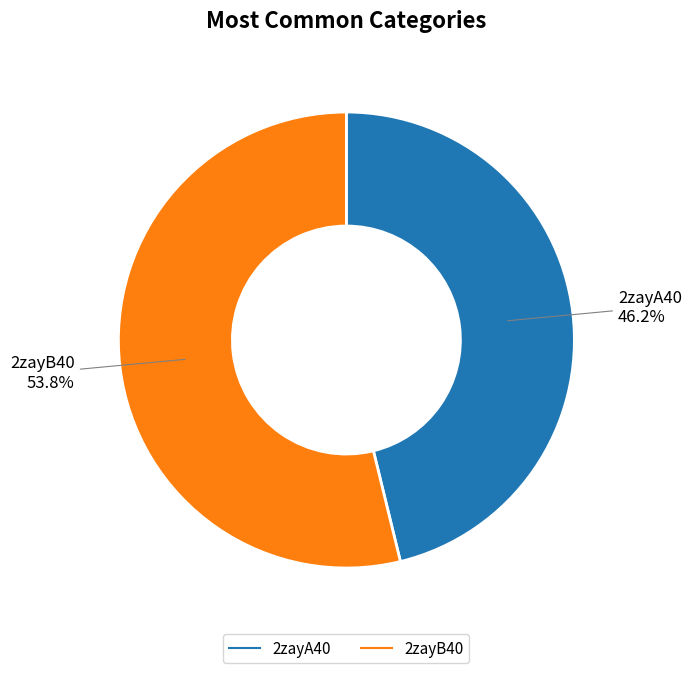

Is it true that 2zayB40 is 54% of the pie?

True